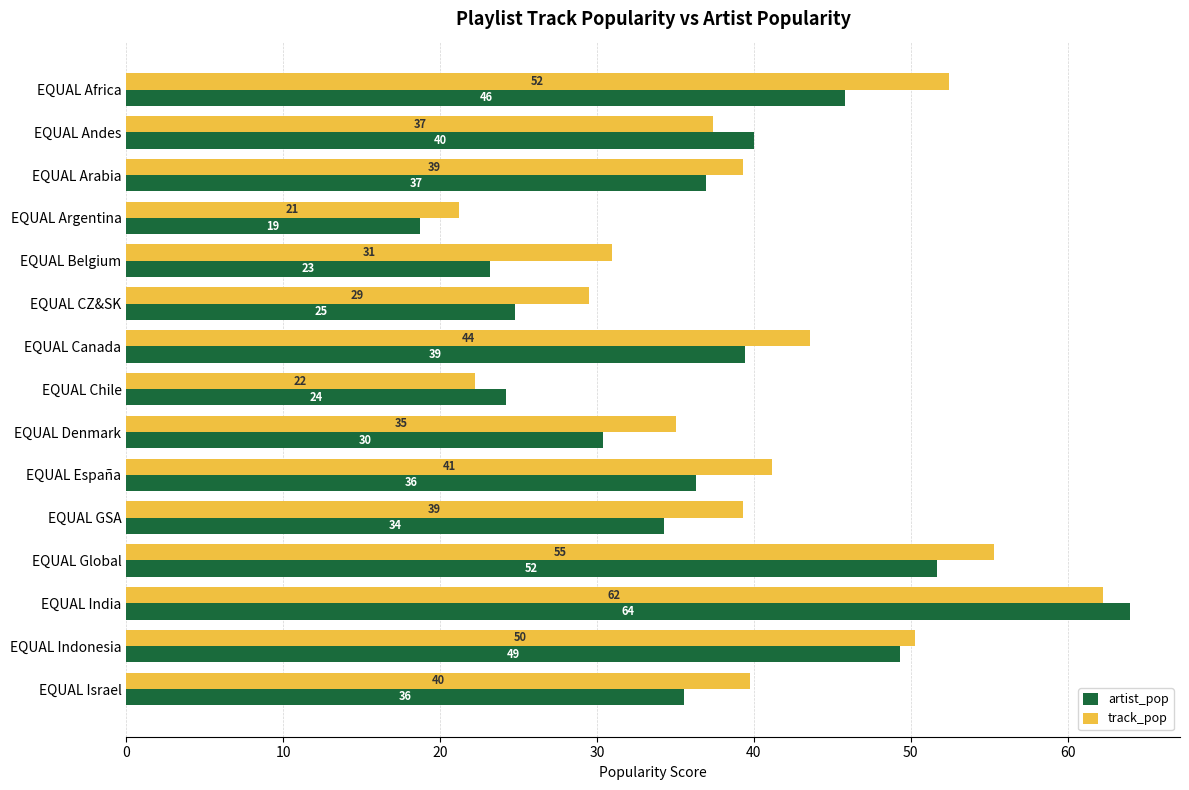

Rank the series by their average value, from highest to lowest.

track_pop, artist_pop